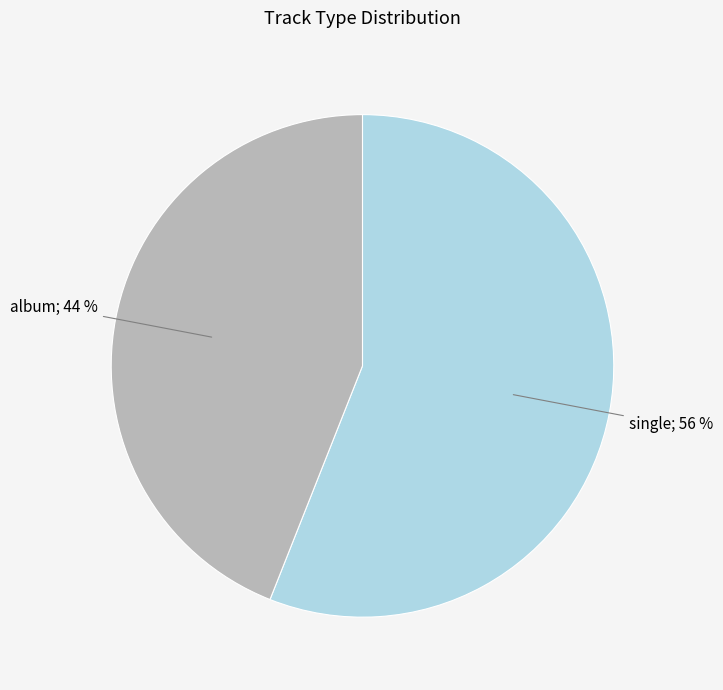

Is there a majority slice in this chart?

Yes